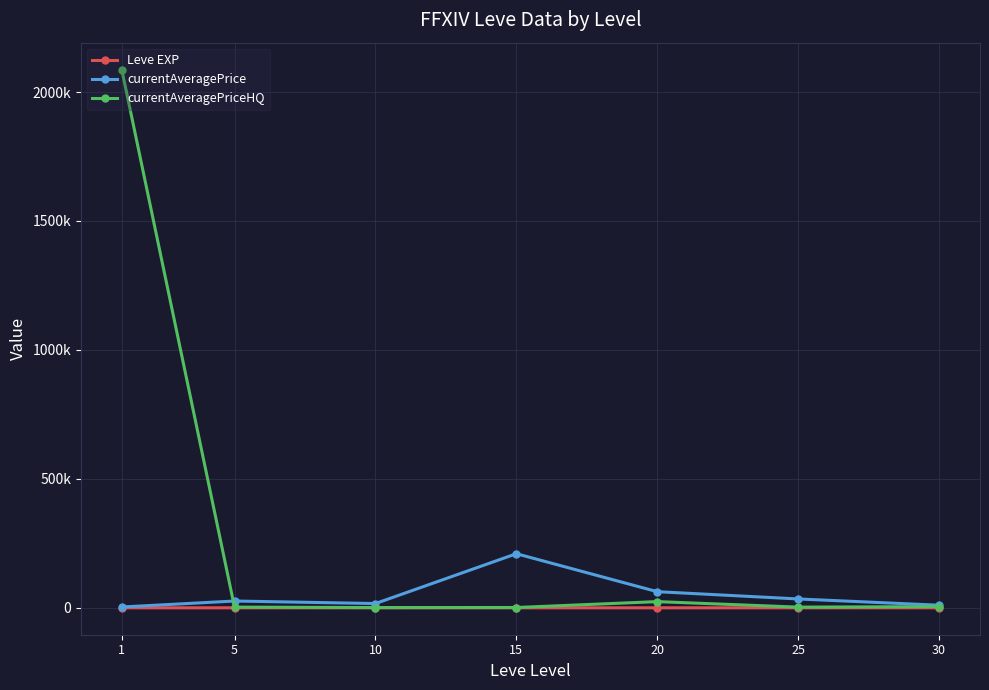

What are all the series names shown in the legend?

Leve EXP, currentAveragePrice, currentAveragePriceHQ